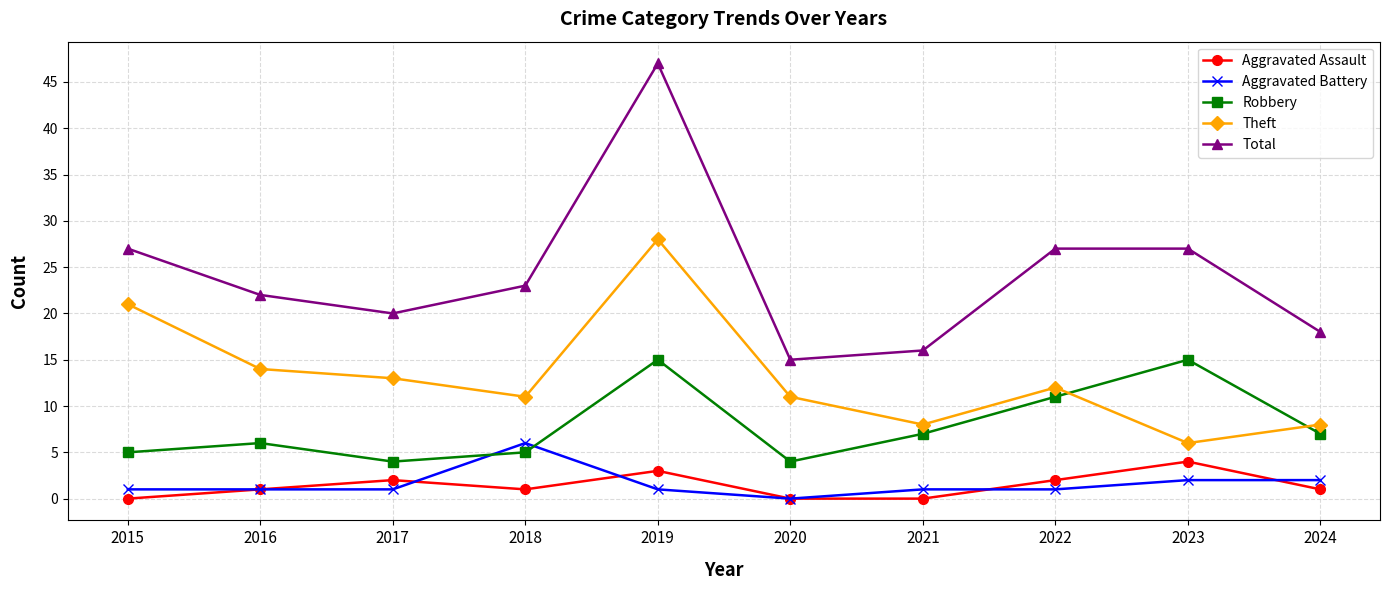

True or false: Theft and Aggravated Assault intersect in this chart.

False